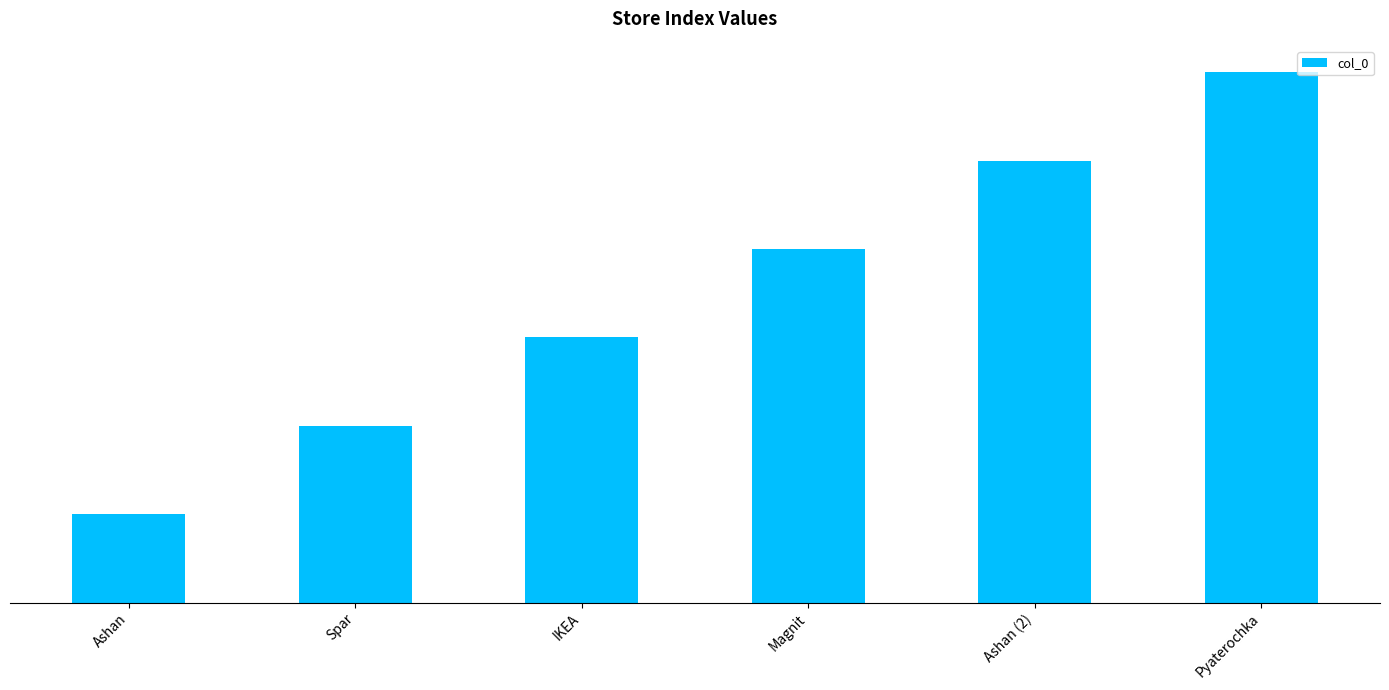

What is the average value?

4